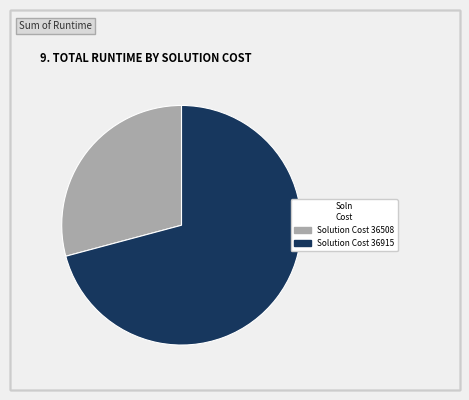

How many slices are in this pie chart?

2